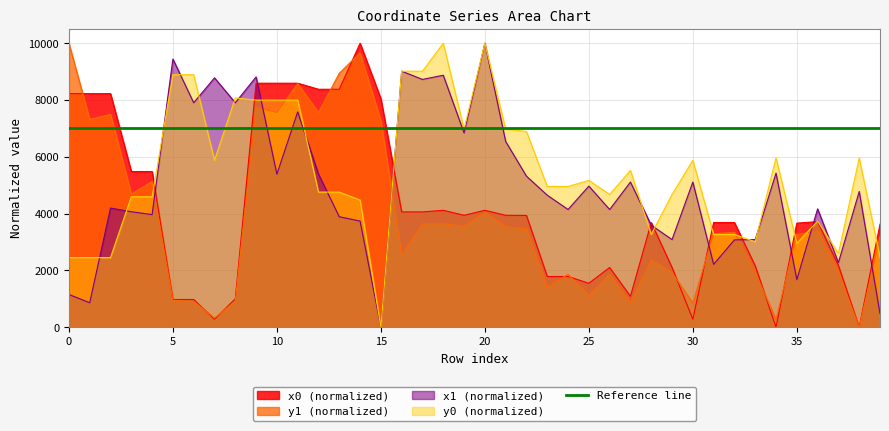

The value of y1 (normalized) at 20 is 6197.5. True or false?

False